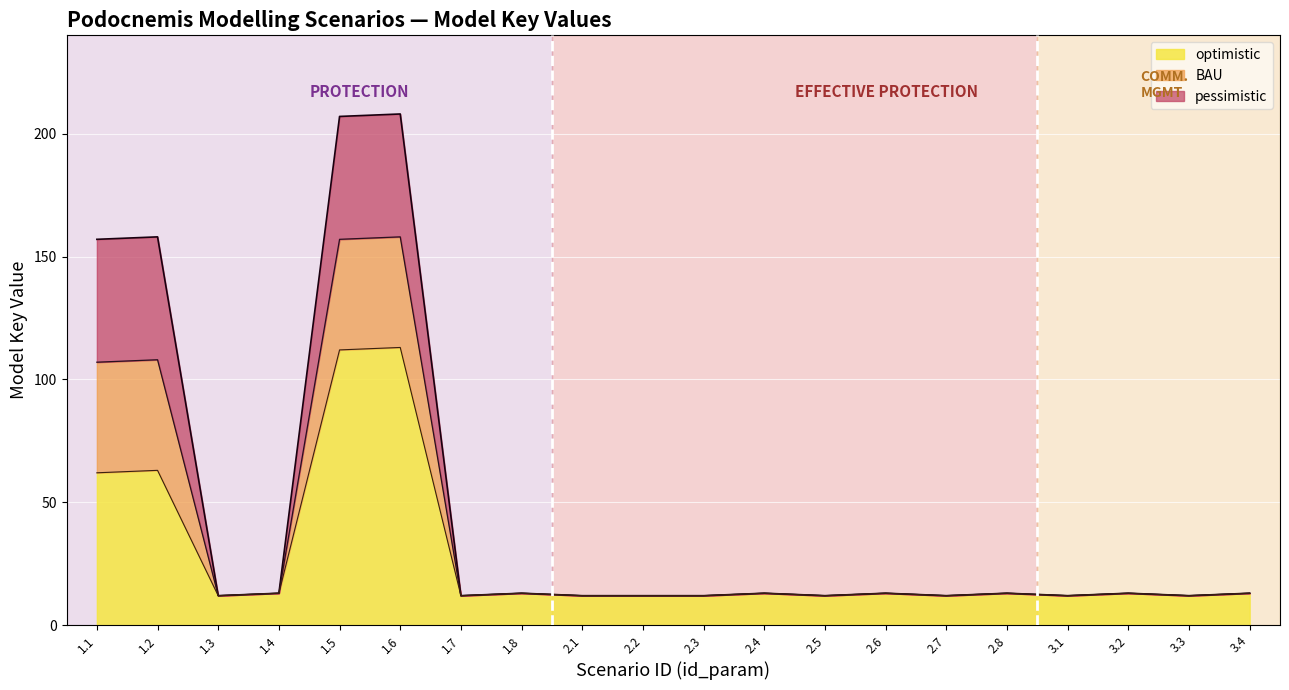

Is it true that BAU equals 16 at 2.5?

False